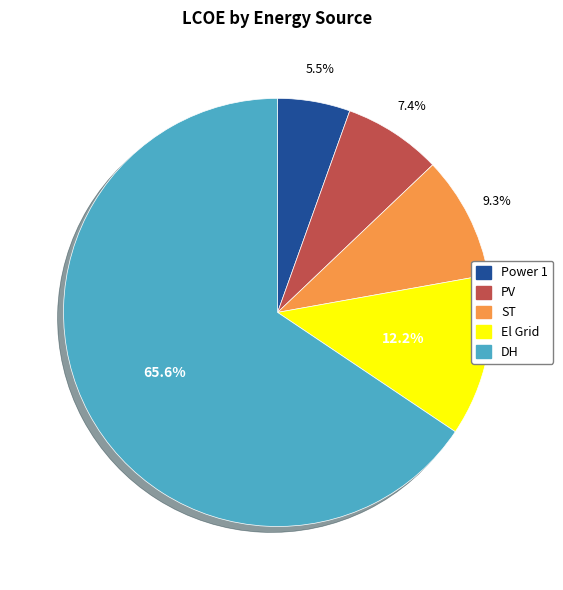

What is the largest slice in the pie chart?

DH